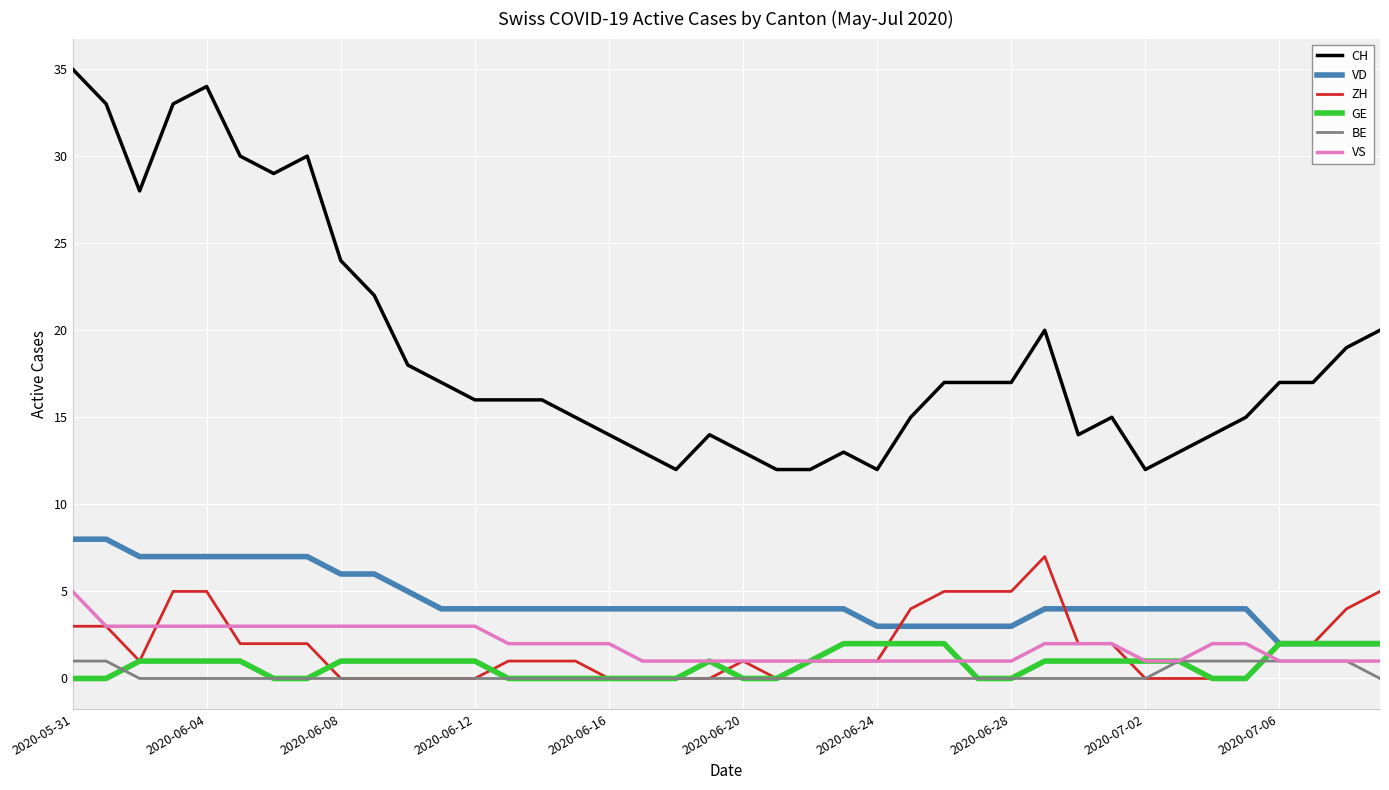

What is the sum of all ZH values?

73